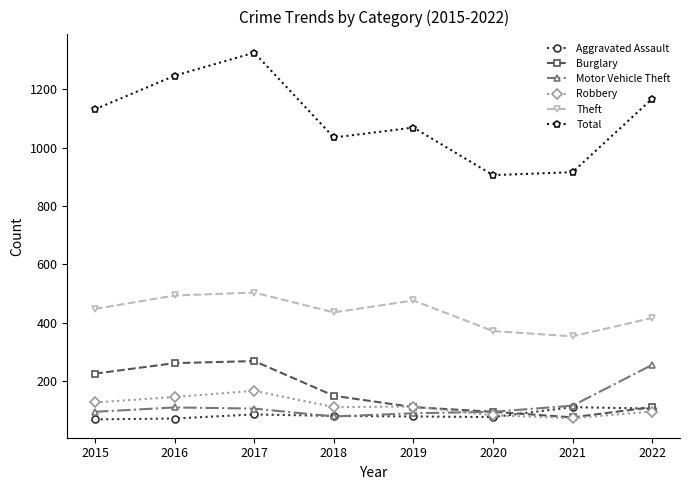

True or false: Total and Theft cross at least once.

False